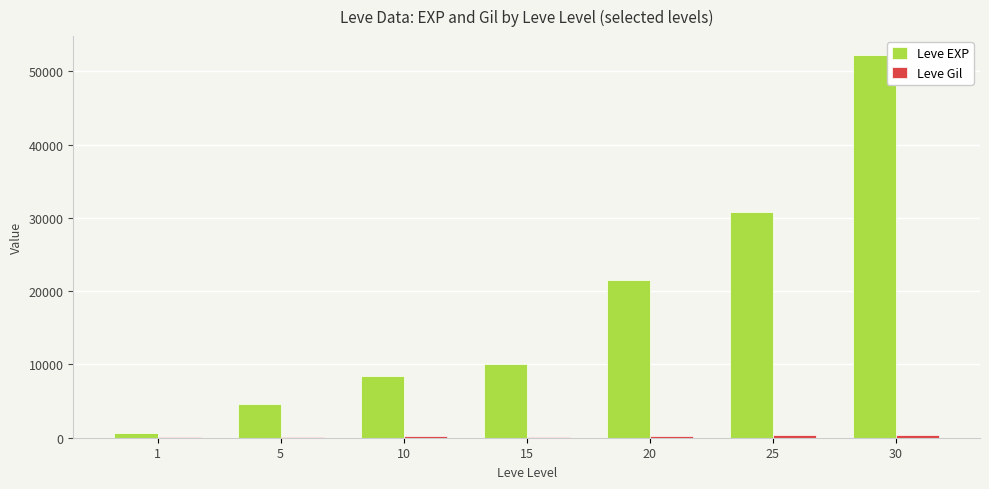

Does the chart contain stacked bars?

No